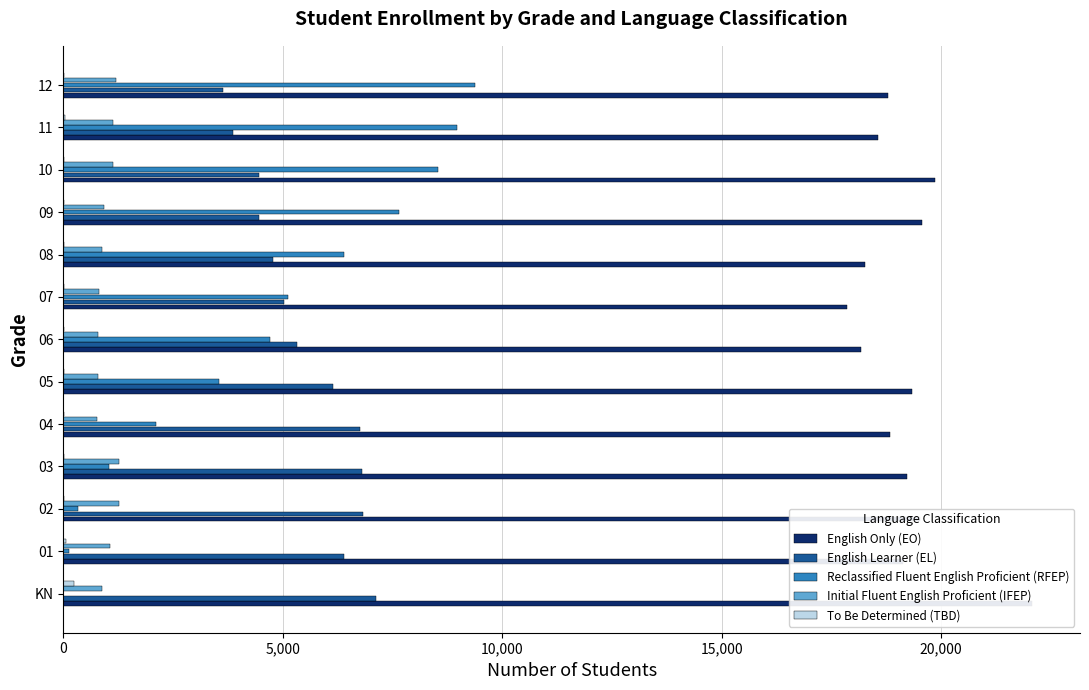

At how many categories does at least one series exceed 8583?

13